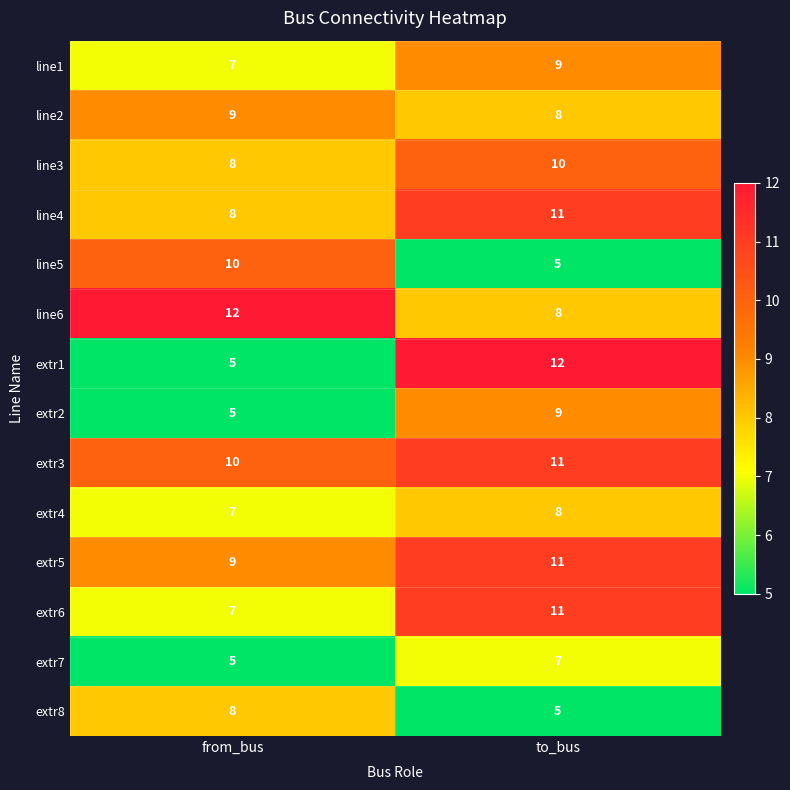

What is the maximum value shown in the chart?

12